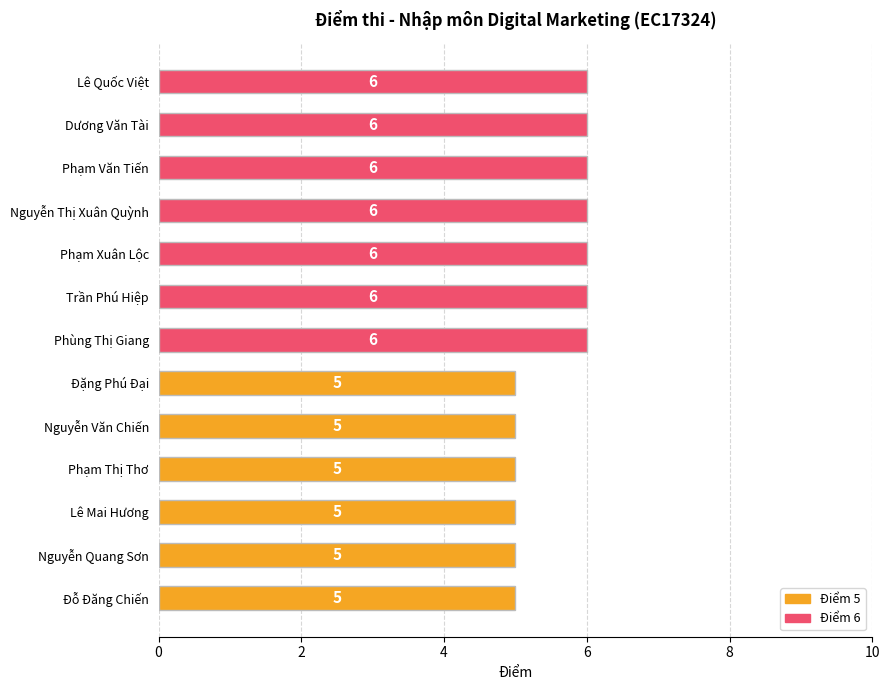

The chart shows a value of 5 at Phạm Thị Thơ. True or false?

True